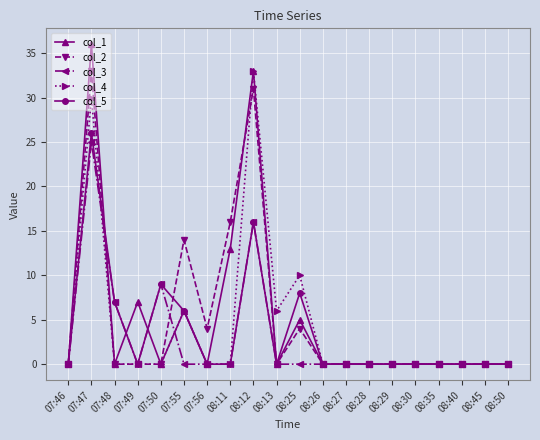

True or false: col_4 and col_2 cross at least once.

True